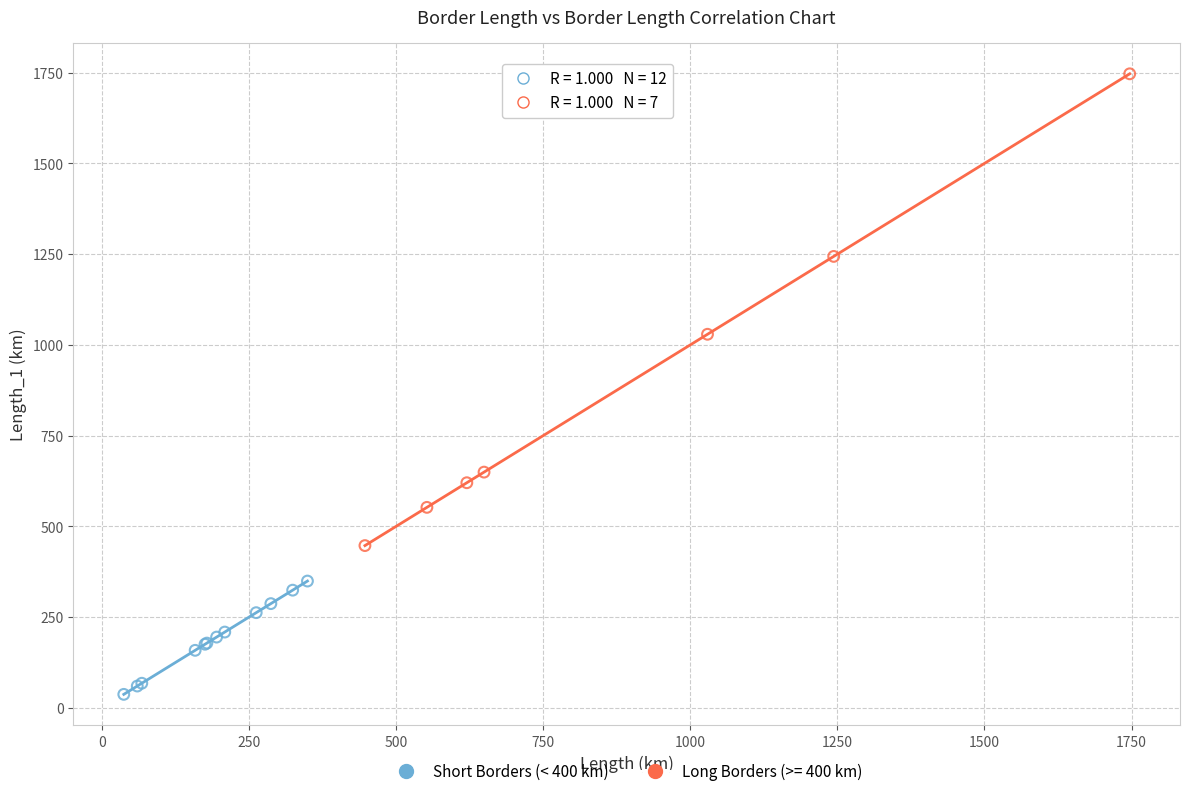

Which series contains the highest Y value?

Long Borders (>= 400 km)